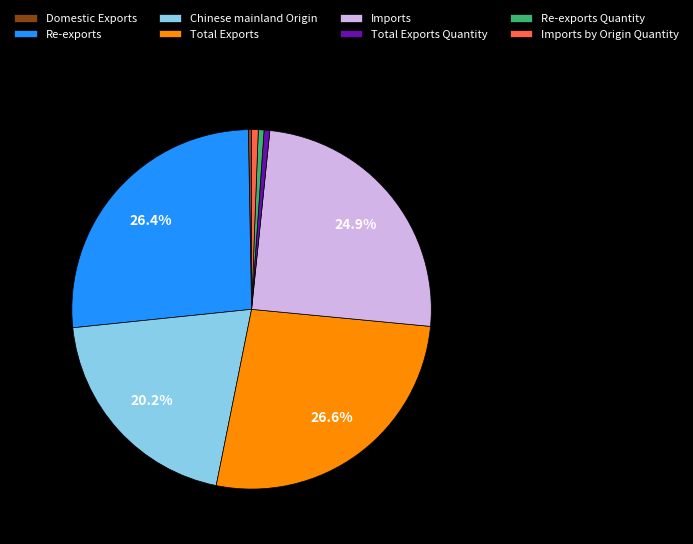

Between Total Exports and Re-exports Quantity, which is larger?

Total Exports